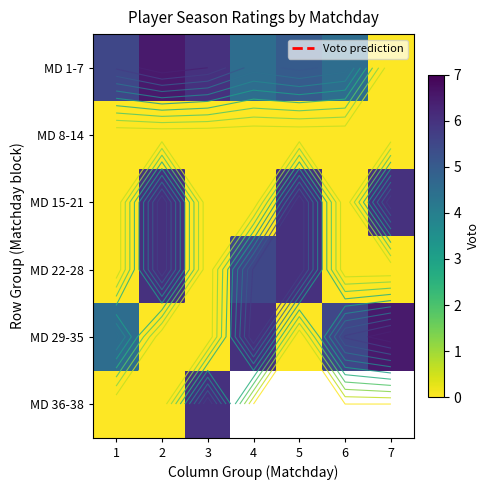

How many data points in MD 15-21 are above 0?

3